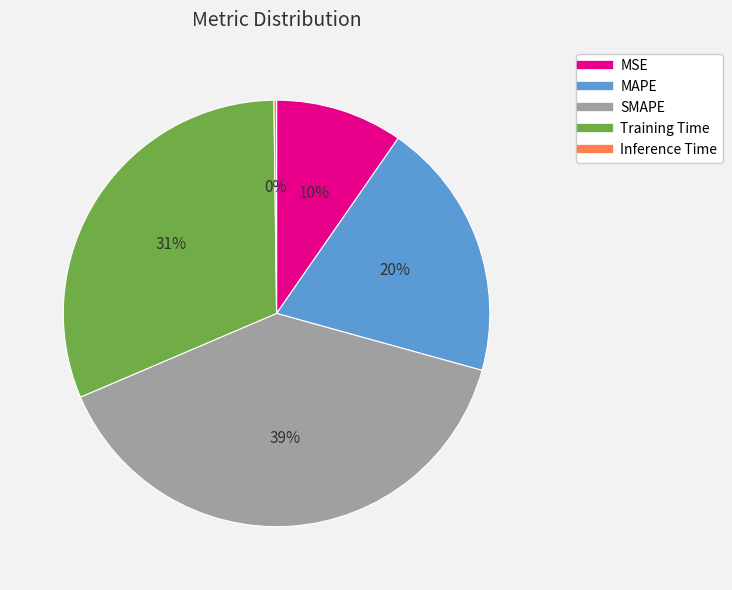

Is it true that SMAPE is 26% of the pie?

False